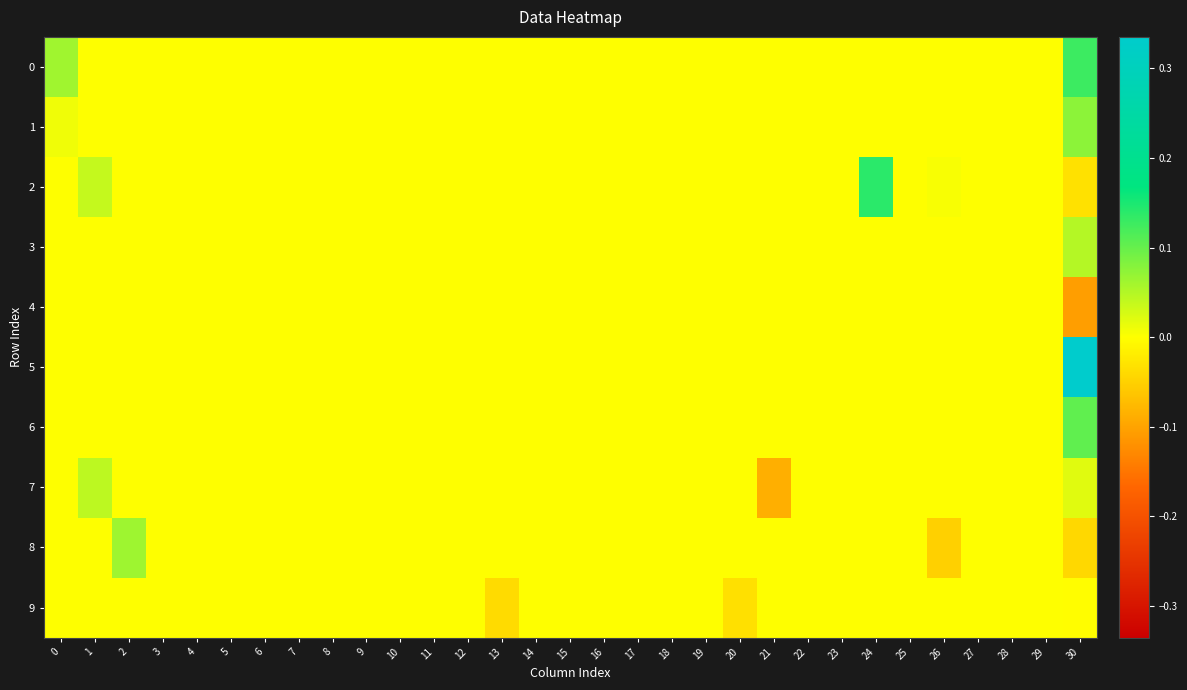

Reading left to right, list all the values displayed in this chart.

0: 0=0.1	1=0.0	2=0.0	3=0.0	4=0.0	5=0.0	6=0.0	7=0.0	8=0.0	9=0.0	10=0.0	11=0.0	12=0.0	13=0.0	14=0.0	15=0.0	16=0.0	17=0.0	18=0.0	19=0.0	20=0.0	21=0.0	22=0.0	23=0.0	24=0.0	25=0.0	26=0.0	27=0.0	28=0.0	29=0.0	30=0.1
1: 0=0.0	1=0.0	2=0.0	3=0.0	4=0.0	5=0.0	6=0.0	7=0.0	8=0.0	9=0.0	10=0.0	11=0.0	12=0.0	13=0.0	14=0.0	15=0.0	16=0.0	17=0.0	18=0.0	19=0.0	20=0.0	21=0.0	22=0.0	23=0.0	24=0.0	25=0.0	26=0.0	27=0.0	28=0.0	29=0.0	30=0.1
2: 0=0.0	1=0.0	2=0.0	3=0.0	4=0.0	5=0.0	6=0.0	7=0.0	8=0.0	9=0.0	10=0.0	11=0.0	12=0.0	13=0.0	14=0.0	15=0.0	16=0.0	17=0.0	18=0.0	19=0.0	20=0.0	21=0.0	22=0.0	23=0.0	24=0.1	25=0.0	26=0.0	27=0.0	28=0.0	29=0.0	30=-0.0
3: 0=0.0	1=0.0	2=0.0	3=0.0	4=0.0	5=0.0	6=0.0	7=0.0	8=0.0	9=0.0	10=0.0	11=0.0	12=0.0	13=0.0	14=0.0	15=0.0	16=0.0	17=0.0	18=0.0	19=0.0	20=0.0	21=0.0	22=0.0	23=0.0	24=0.0	25=0.0	26=0.0	27=0.0	28=0.0	29=0.0	30=0.0
4: 0=0.0	1=0.0	2=0.0	3=0.0	4=0.0	5=0.0	6=0.0	7=0.0	8=0.0	9=0.0	10=0.0	11=0.0	12=0.0	13=0.0	14=0.0	15=0.0	16=0.0	17=0.0	18=0.0	19=0.0	20=0.0	21=0.0	22=0.0	23=0.0	24=0.0	25=0.0	26=0.0	27=0.0	28=0.0	29=0.0	30=-0.1
5: 0=0.0	1=0.0	2=0.0	3=0.0	4=0.0	5=0.0	6=0.0	7=0.0	8=0.0	9=0.0	10=0.0	11=0.0	12=0.0	13=0.0	14=0.0	15=0.0	16=0.0	17=0.0	18=0.0	19=0.0	20=0.0	21=0.0	22=0.0	23=0.0	24=0.0	25=0.0	26=0.0	27=0.0	28=0.0	29=0.0	30=0.3
6: 0=0.0	1=0.0	2=0.0	3=0.0	4=0.0	5=0.0	6=0.0	7=0.0	8=0.0	9=0.0	10=0.0	11=0.0	12=0.0	13=0.0	14=0.0	15=0.0	16=0.0	17=0.0	18=0.0	19=0.0	20=0.0	21=0.0	22=0.0	23=0.0	24=0.0	25=0.0	26=0.0	27=0.0	28=0.0	29=0.0	30=0.1
7: 0=0.0	1=0.0	2=0.0	3=0.0	4=0.0	5=0.0	6=0.0	7=0.0	8=0.0	9=0.0	10=0.0	11=0.0	12=0.0	13=0.0	14=0.0	15=0.0	16=0.0	17=0.0	18=0.0	19=0.0	20=0.0	21=-0.1	22=0.0	23=0.0	24=0.0	25=0.0	26=0.0	27=0.0	28=0.0	29=0.0	30=0.0
8: 0=0.0	1=0.0	2=0.1	3=0.0	4=0.0	5=0.0	6=0.0	7=0.0	8=0.0	9=0.0	10=0.0	11=0.0	12=0.0	13=0.0	14=0.0	15=0.0	16=0.0	17=0.0	18=0.0	19=0.0	20=0.0	21=0.0	22=0.0	23=0.0	24=0.0	25=0.0	26=-0.1	27=0.0	28=0.0	29=0.0	30=-0.0
9: 0=0.0	1=0.0	2=0.0	3=0.0	4=0.0	5=0.0	6=0.0	7=0.0	8=0.0	9=0.0	10=0.0	11=0.0	12=0.0	13=-0.0	14=0.0	15=0.0	16=0.0	17=0.0	18=0.0	19=0.0	20=-0.0	21=0.0	22=0.0	23=0.0	24=0.0	25=0.0	26=0.0	27=0.0	28=0.0	29=0.0	30=-0.0